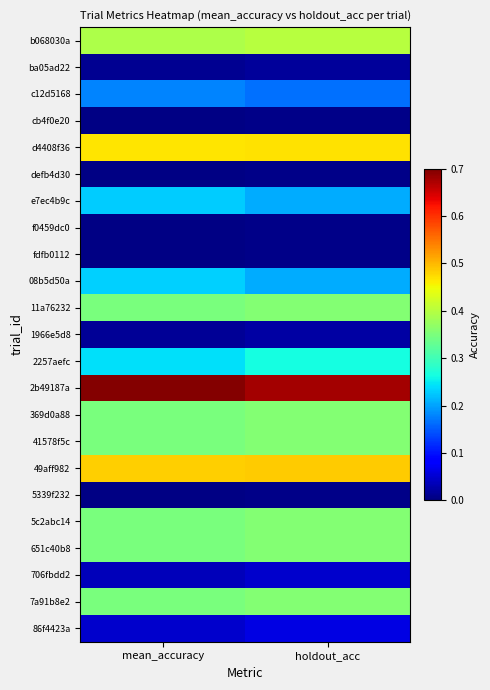

What is the spread (max minus min) of values at holdout_acc?

0.7